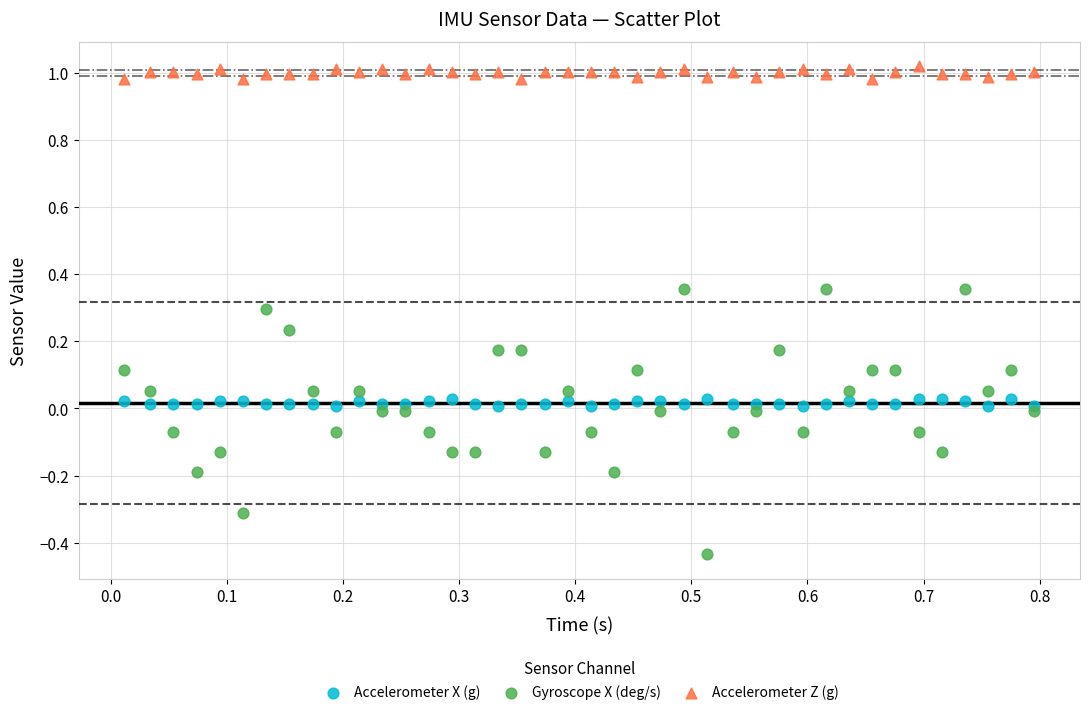

Which series contains the lowest Y value?

Gyroscope X (deg/s)